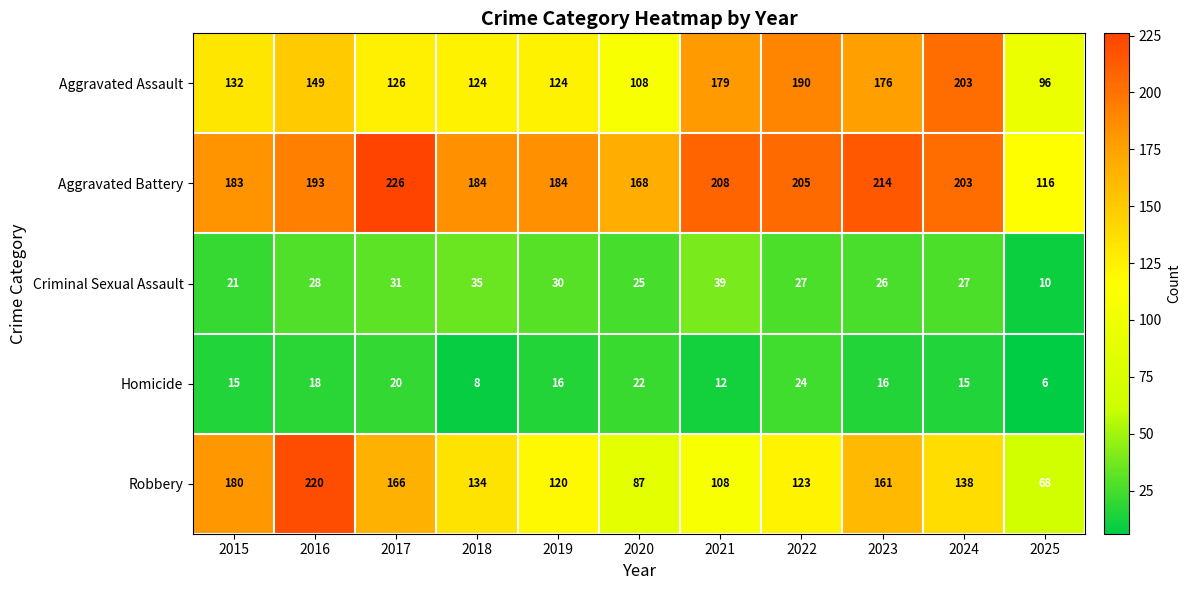

Which series has the largest total across all categories?

Aggravated Battery